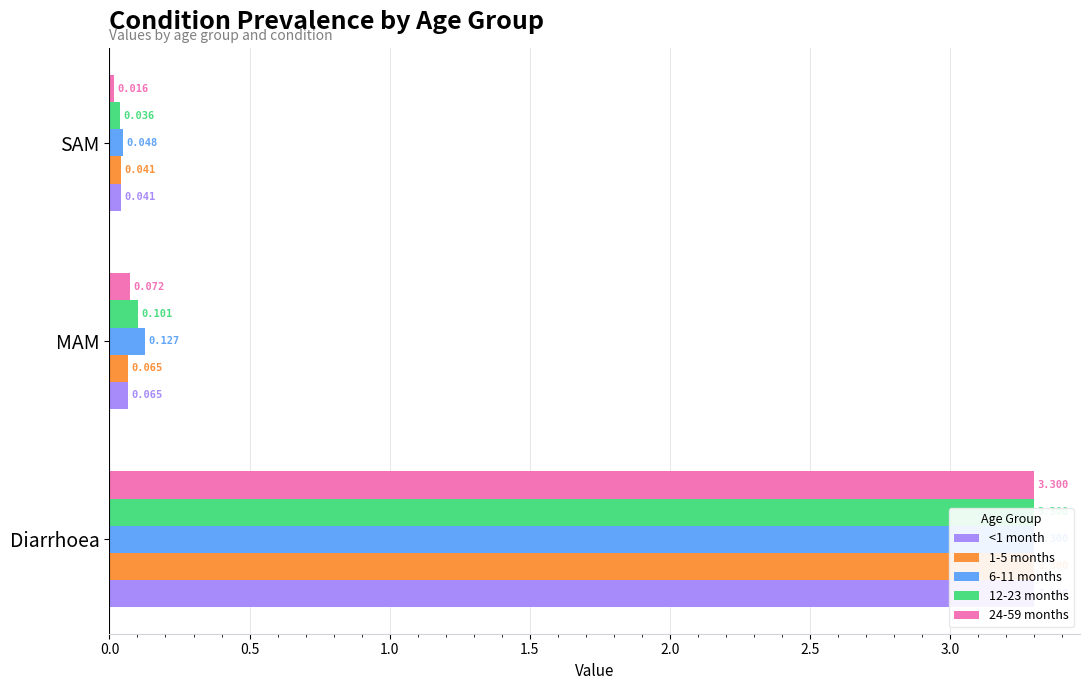

Reading right to left, extract all data points from this chart.

<1 month: 0.0	0.1	3.3
1-5 months: 0.0	0.1	3.3
6-11 months: 0.0	0.1	3.3
12-23 months: 0.0	0.1	3.3
24-59 months: 0.0	0.1	3.3